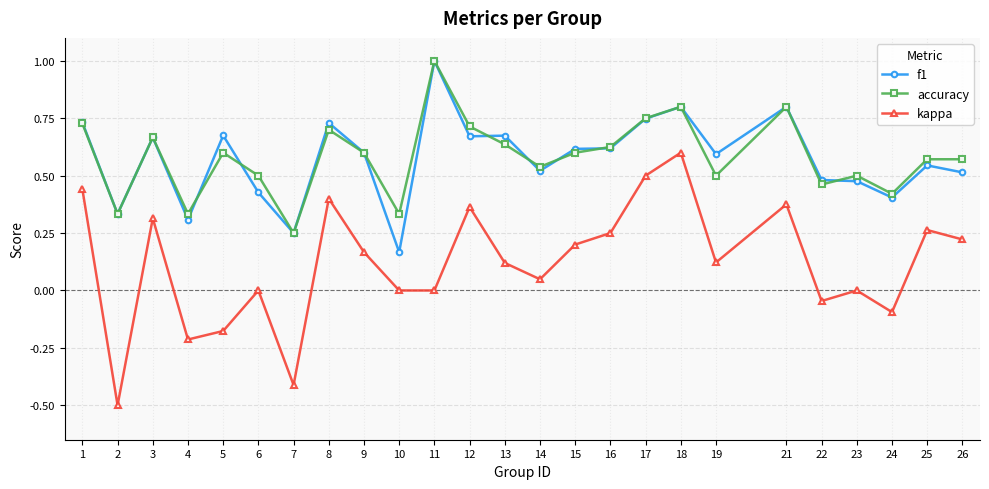

At which category is the sum across all series the highest?

18